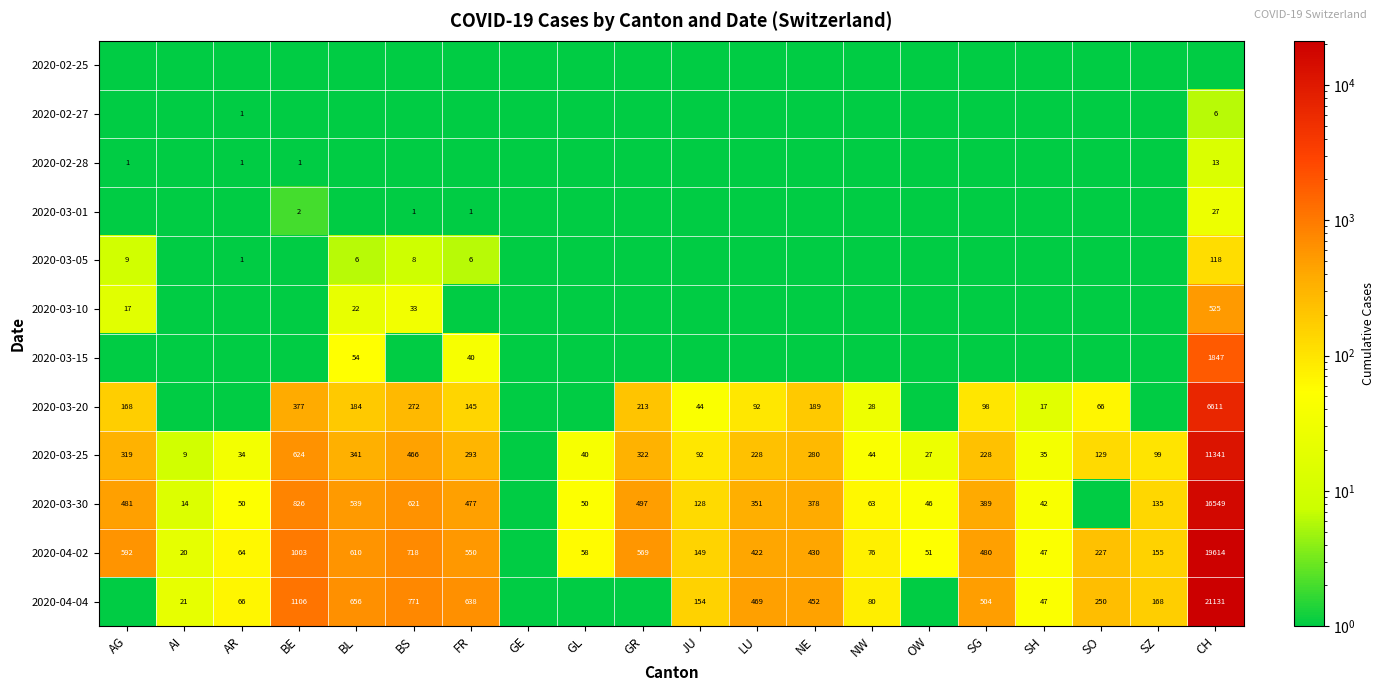

Is it true that 2020-03-25 equals 293.0 at FR?

True